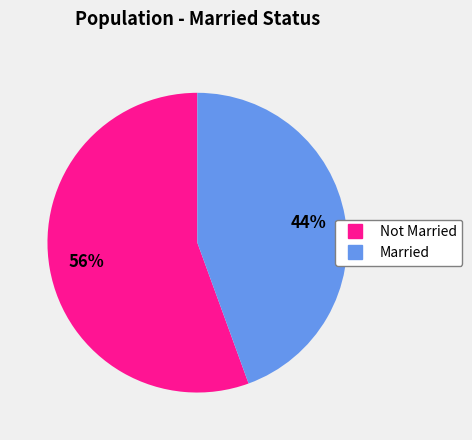

Count the number of slices in the pie.

2